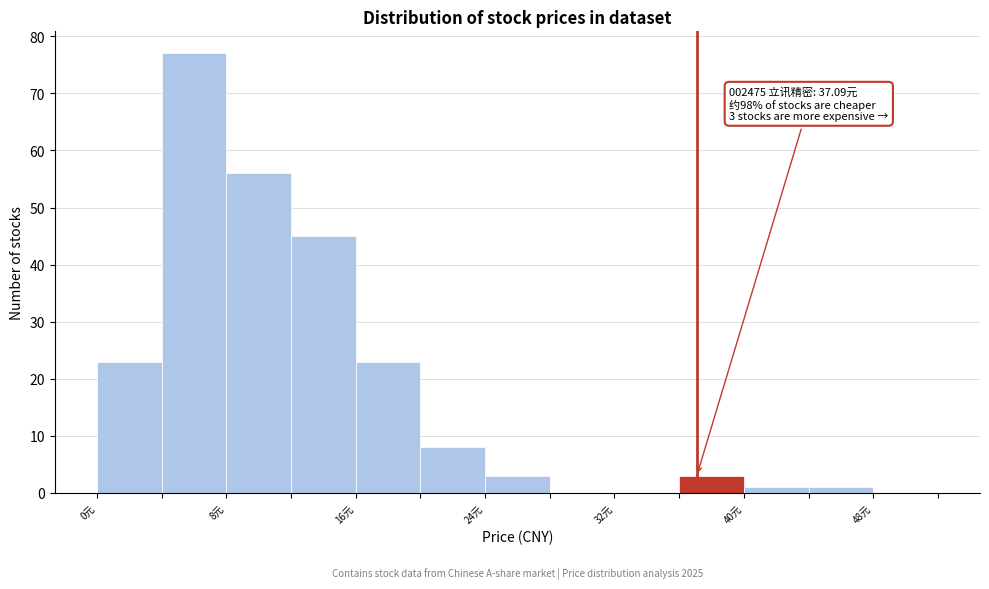

Over which range of the x-axis is the bar tallest?

4 to 8